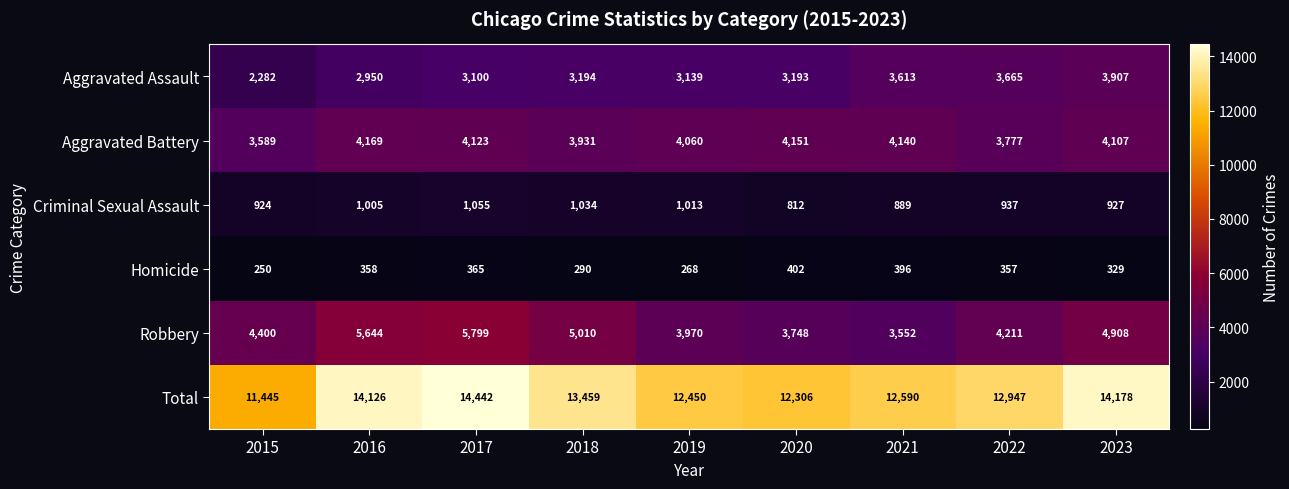

Where does the Aggravated Battery series first go above 4107?

2016